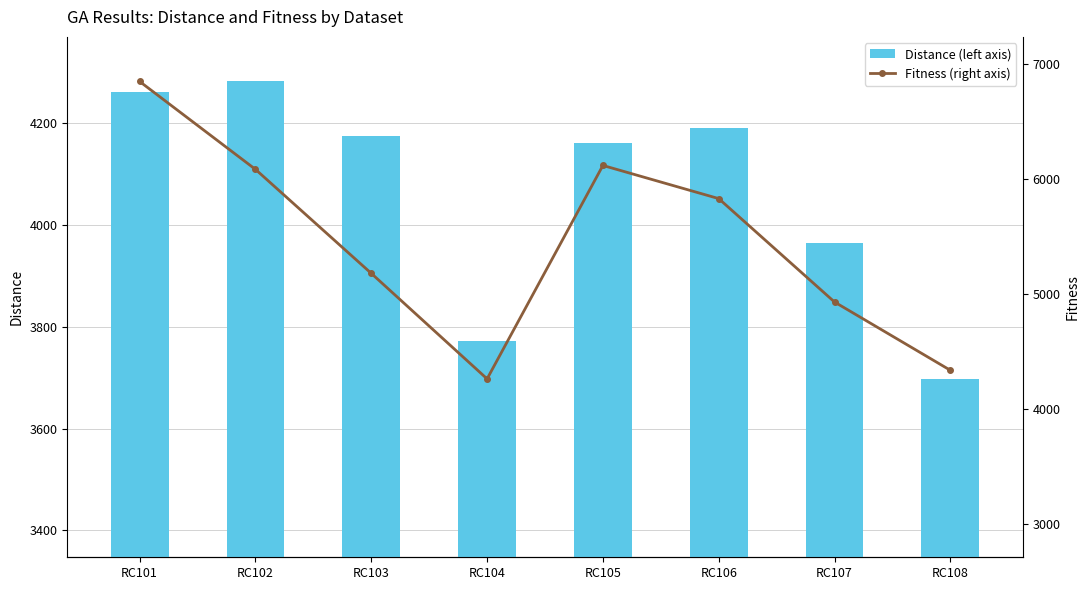

Which series has the largest range (max minus min)?

Fitness (right axis)